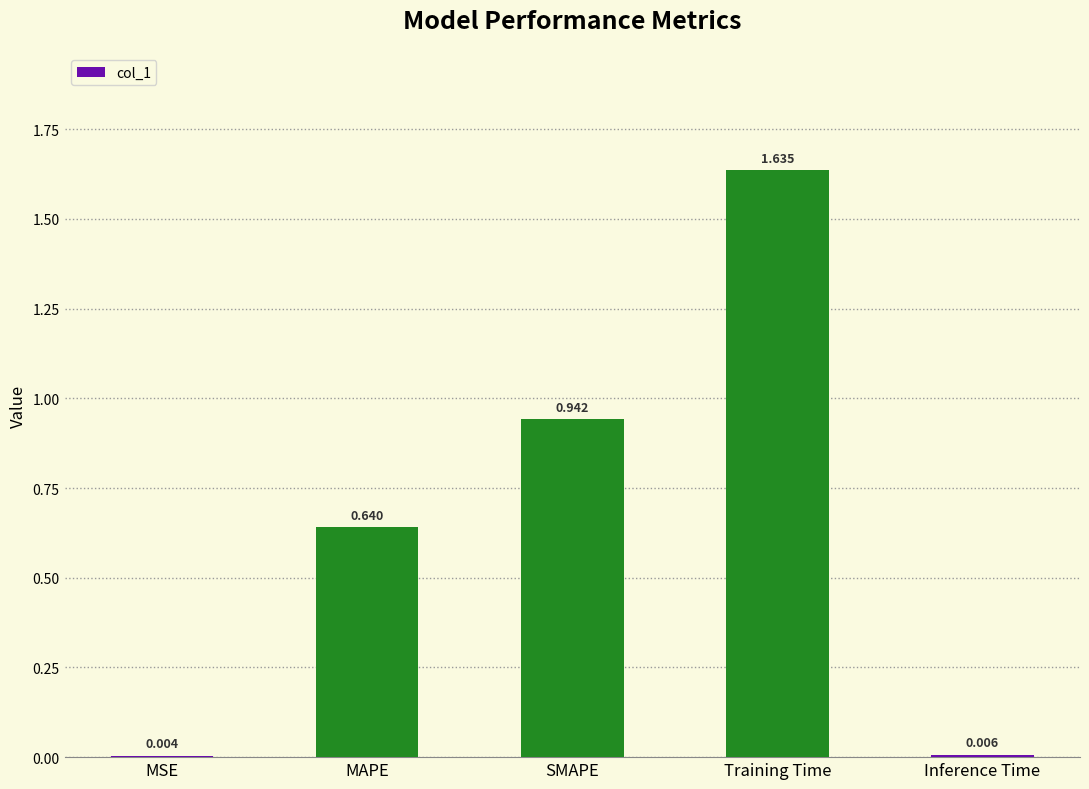

Between Inference Time and Training Time, which is larger?

Training Time